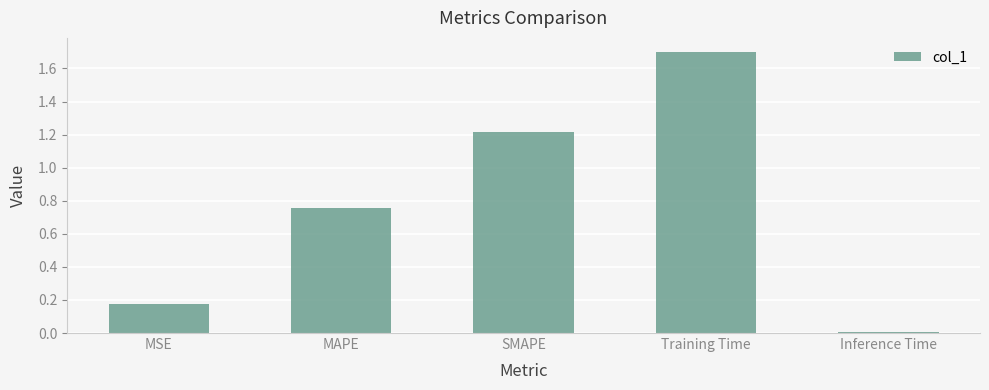

What is the difference between the maximum and second lowest values?

1.5